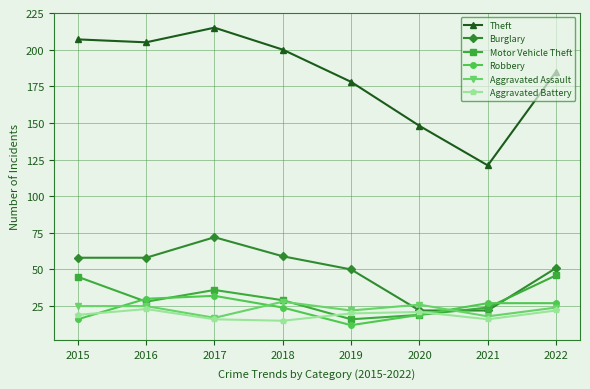

How many lines are shown in the chart?

6